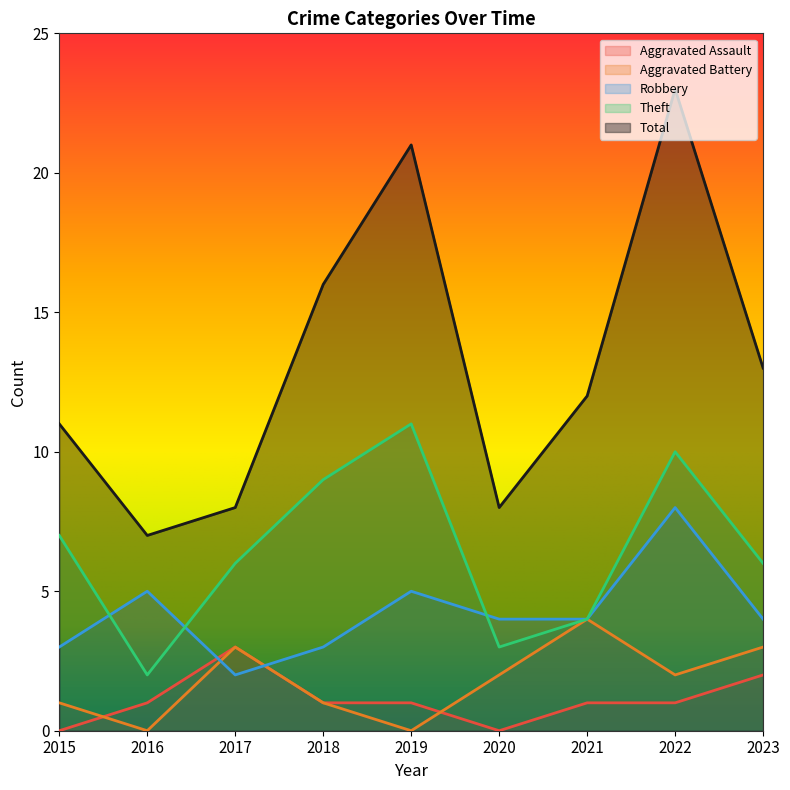

What is the value of the Theft point at the 2nd from the left?

2